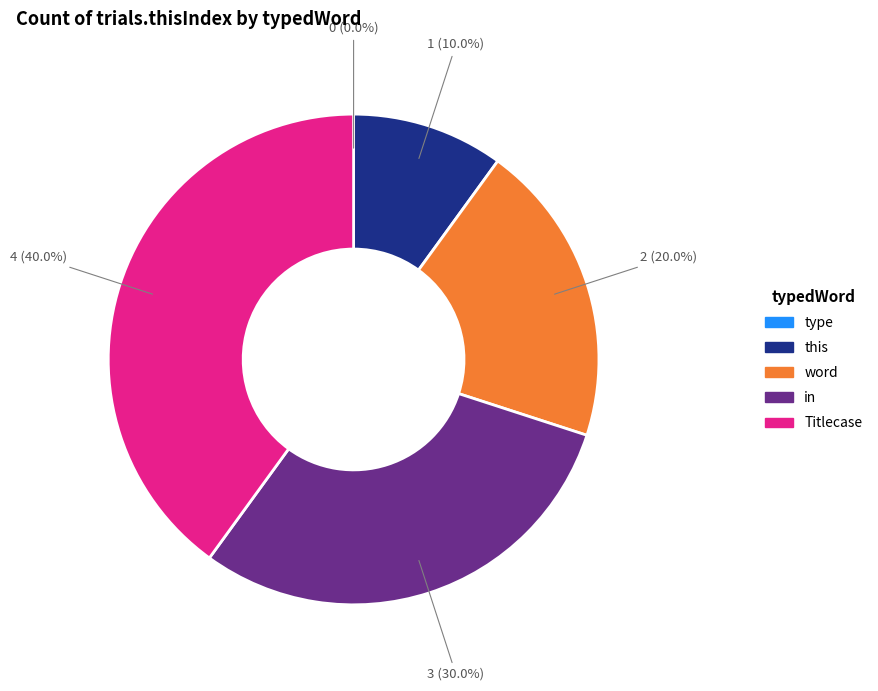

What percentage is the this slice, to the nearest percent?

10%